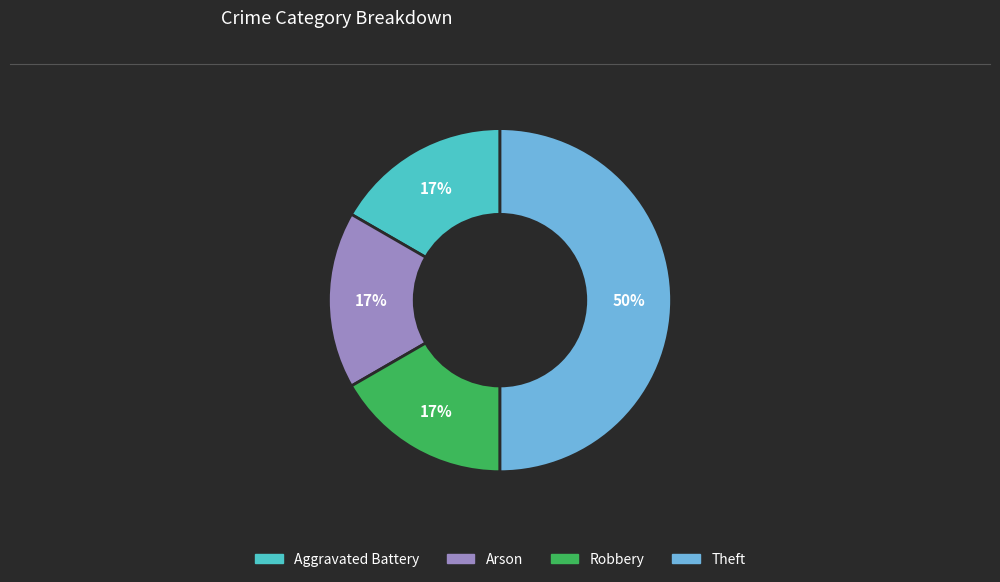

To the nearest percent, what portion does Arson represent?

17%